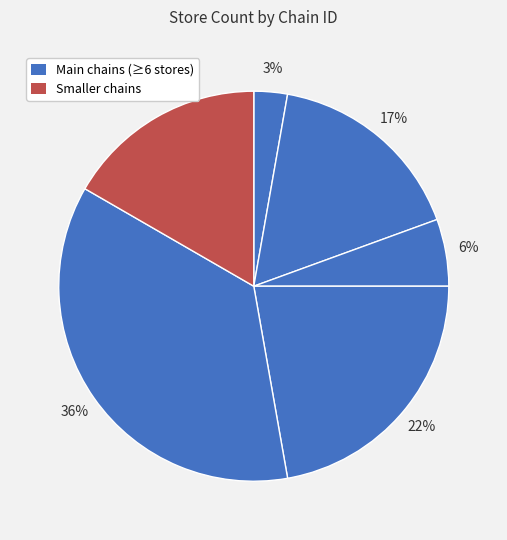

Rank the categories by value from highest to lowest.

7290785400000, 7290639000004, 7290492000005, 7291059100008, 7290526500006, 7290058198450